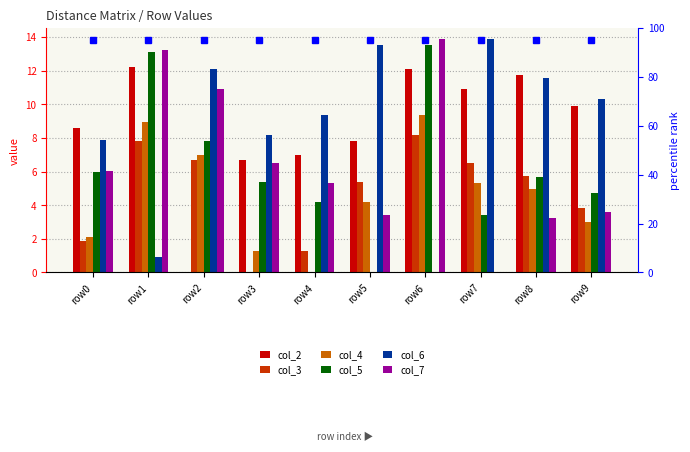

Count the number of categories in the chart.

10